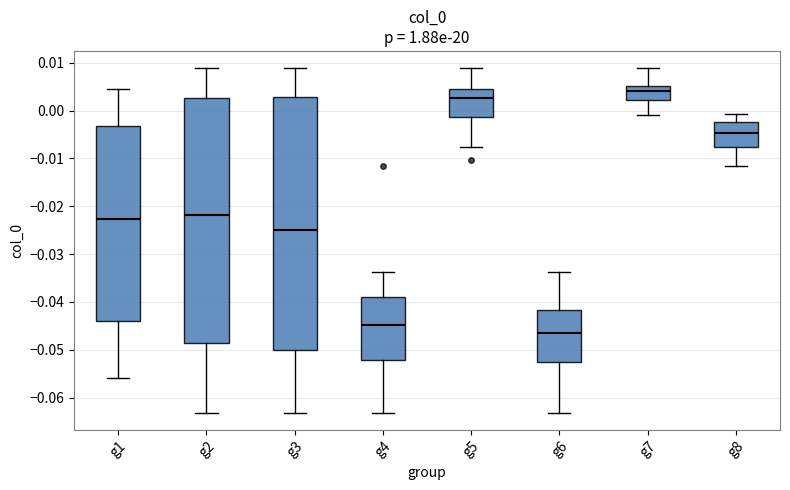

Where does the upper whisker of the box for g2 end on the y-axis? The values are not printed on the chart, so give them approximately, as read against the axis.

0.009